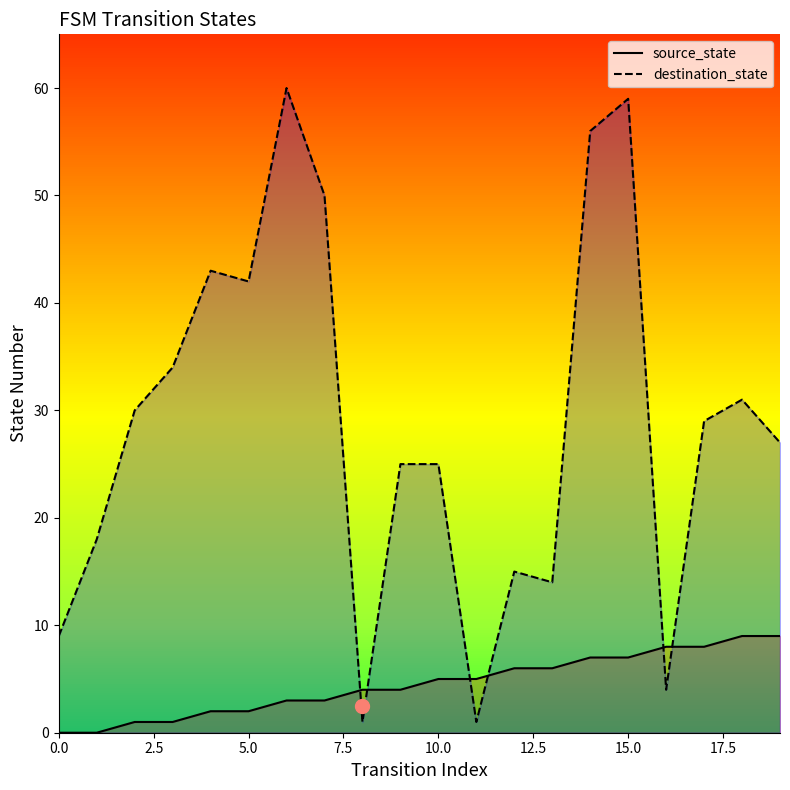

What is the approximate value of destination_state at 0.0?

9